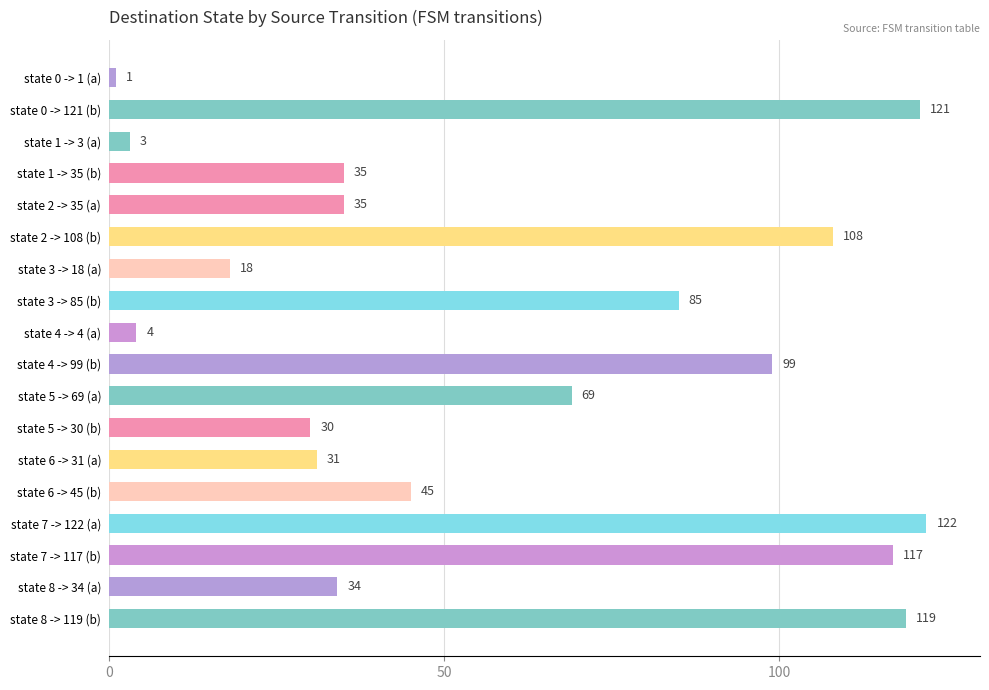

Reading bottom to top, transcribe all the data shown in this chart.

state 8 -> 119 (b)=119	state 8 -> 34 (a)=34	state 7 -> 117 (b)=117	state 7 -> 122 (a)=122	state 6 -> 45 (b)=45	state 6 -> 31 (a)=31	state 5 -> 30 (b)=30	state 5 -> 69 (a)=69	state 4 -> 99 (b)=99	state 4 -> 4 (a)=4	state 3 -> 85 (b)=85	state 3 -> 18 (a)=18	state 2 -> 108 (b)=108	state 2 -> 35 (a)=35	state 1 -> 35 (b)=35	state 1 -> 3 (a)=3	state 0 -> 121 (b)=121	state 0 -> 1 (a)=1